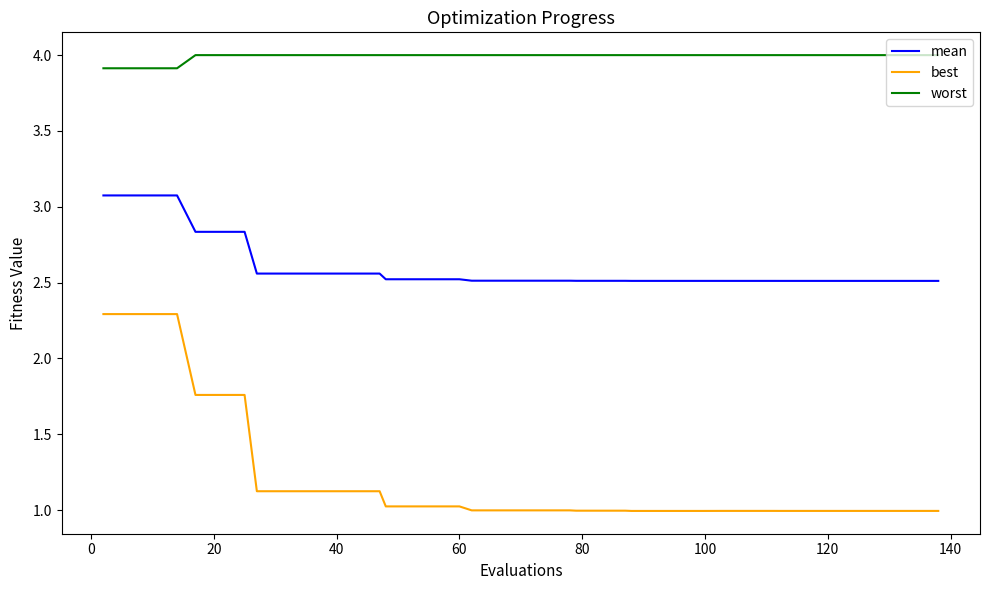

Rank the series by their average value, from highest to lowest.

worst, mean, best